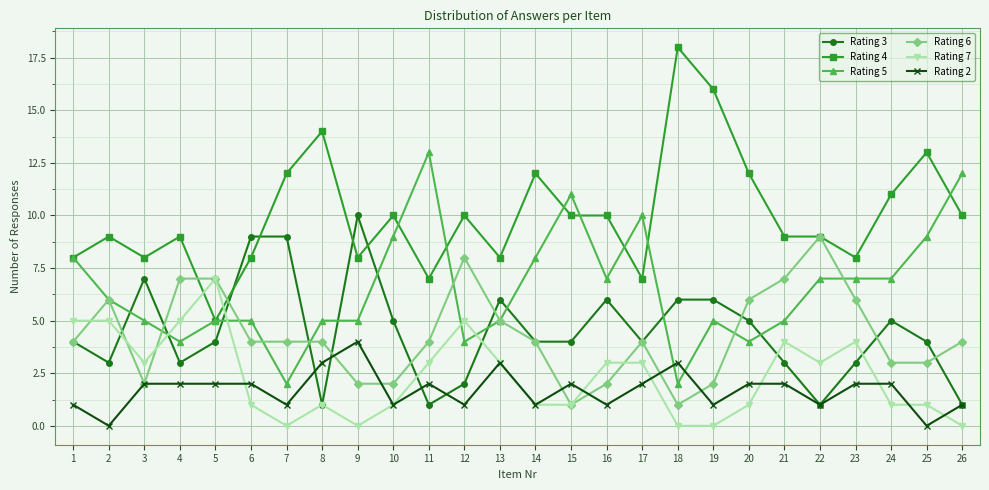

What is the average value of the Rating 4 series?

10